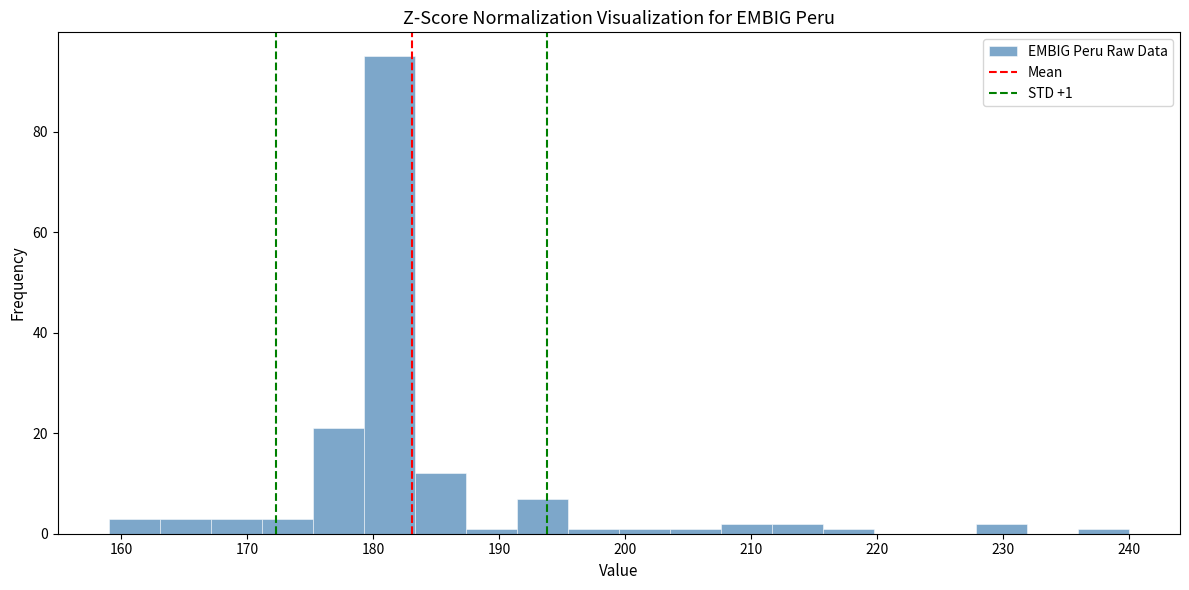

Over which range of the x-axis is the bar tallest?

179 to 183